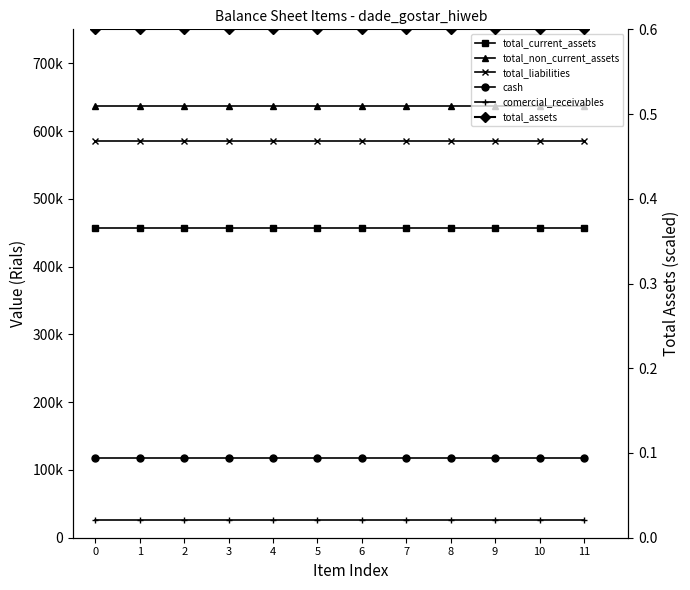

Reading left to right, transcribe all the data shown in this chart.

total_current_assets: 0=456687.0	1=456687.0	2=456687.0	3=456687.0	4=456687.0	5=456687.0	6=456687.0	7=456687.0	8=456687.0	9=456687.0	10=456687.0	11=456687.0
total_non_current_assets: 0=636314.0	1=636314.0	2=636314.0	3=636314.0	4=636314.0	5=636314.0	6=636314.0	7=636314.0	8=636314.0	9=636314.0	10=636314.0	11=636314.0
total_liabilities: 0=585507.0	1=585507.0	2=585507.0	3=585507.0	4=585507.0	5=585507.0	6=585507.0	7=585507.0	8=585507.0	9=585507.0	10=585507.0	11=585507.0
cash: 0=118089.0	1=118089.0	2=118089.0	3=118089.0	4=118089.0	5=118089.0	6=118089.0	7=118089.0	8=118089.0	9=118089.0	10=118089.0	11=118089.0
comercial_receivables: 0=25478.0	1=25478.0	2=25478.0	3=25478.0	4=25478.0	5=25478.0	6=25478.0	7=25478.0	8=25478.0	9=25478.0	10=25478.0	11=25478.0
total_assets: 0=0.6	1=0.6	2=0.6	3=0.6	4=0.6	5=0.6	6=0.6	7=0.6	8=0.6	9=0.6	10=0.6	11=0.6